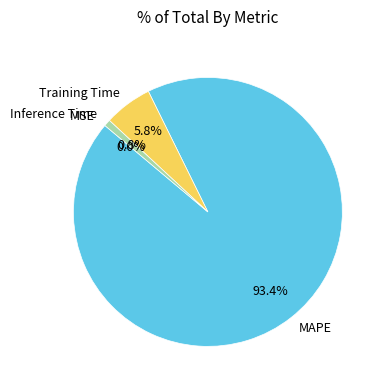

What percentage do MAPE and Inference Time together represent?

94.2%